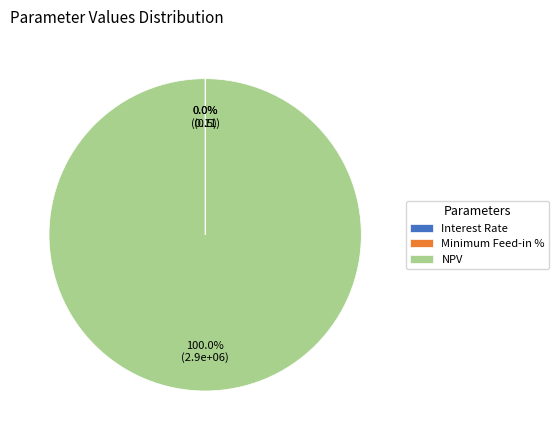

Is there any slice that represents more than half of the pie?

Yes